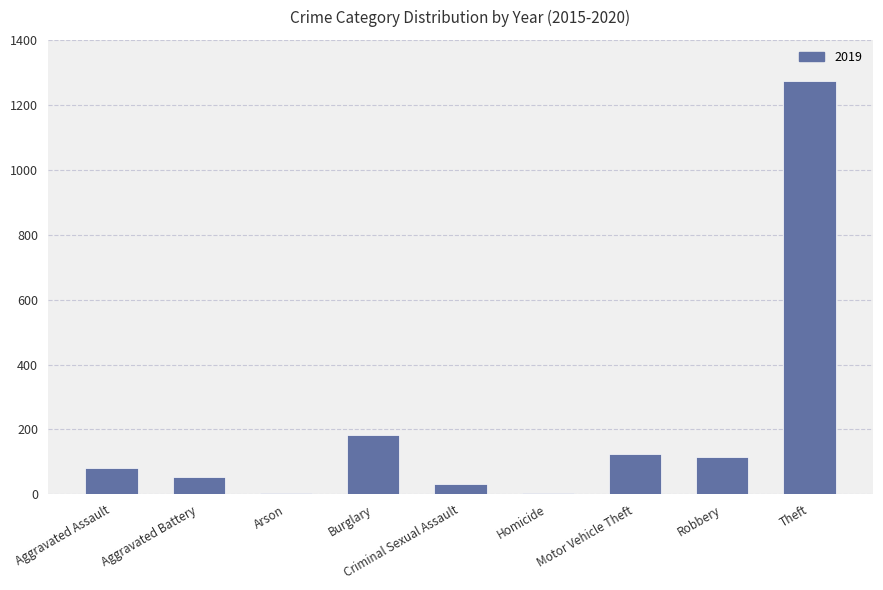

Where is the data nearest to the value 638?

Burglary